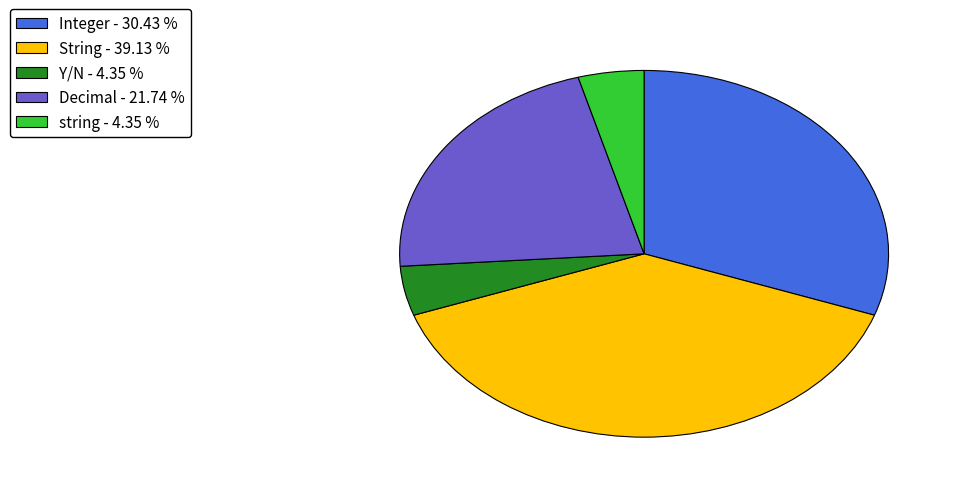

Is it true that Decimal is 22% of the pie?

True